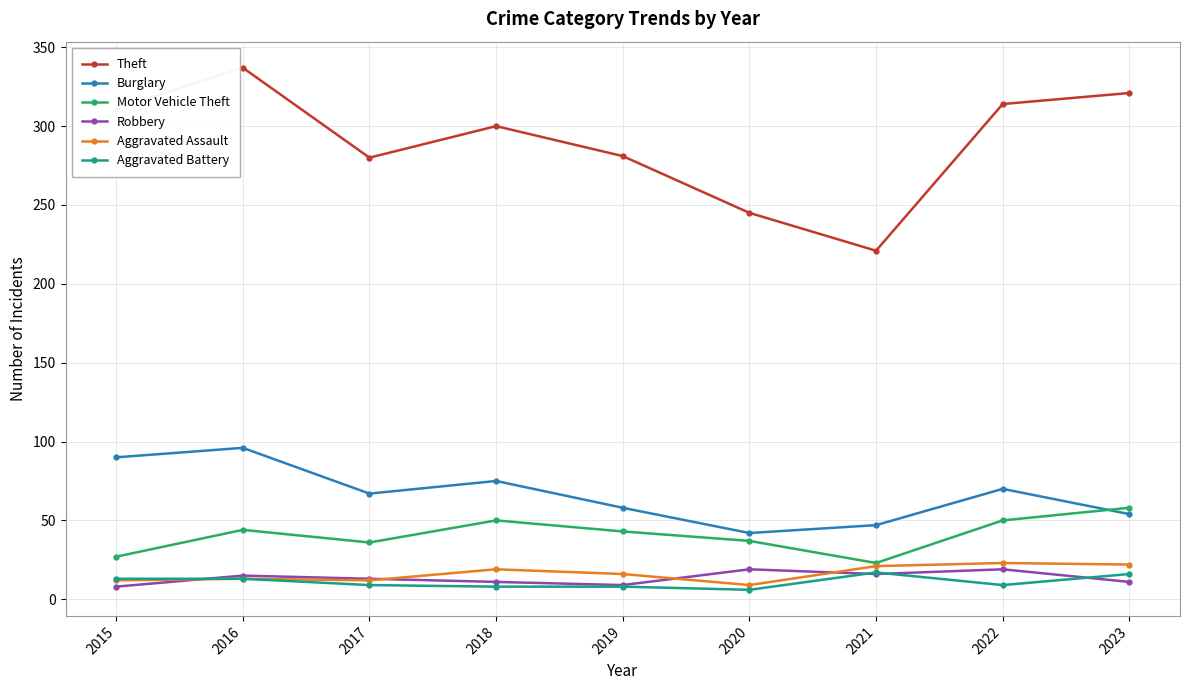

Which category has the highest value across all series?

2016